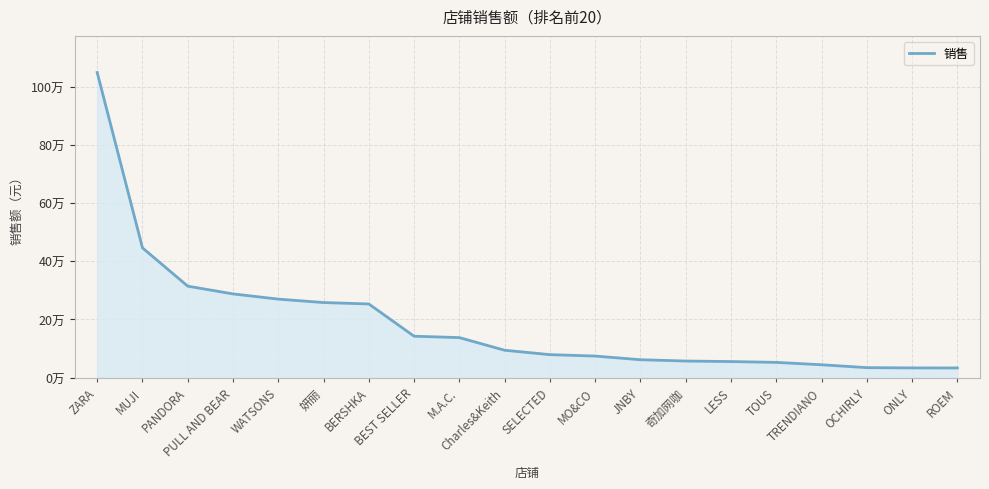

The value at ROEM is 33095.2. True or false?

True